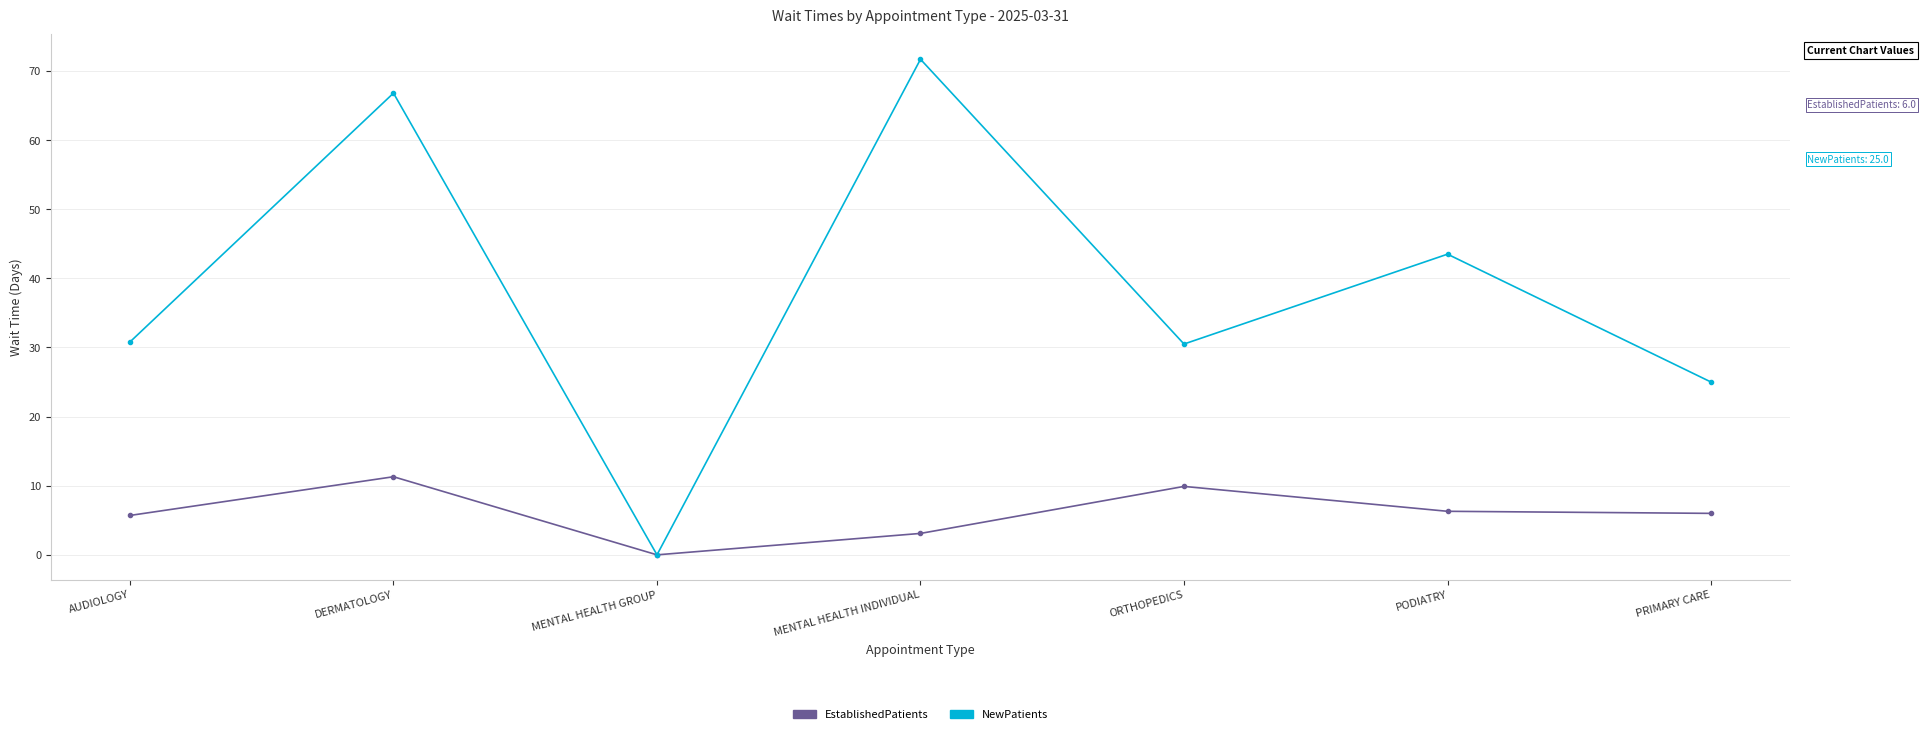

Which series has the largest total across all categories?

NewPatients